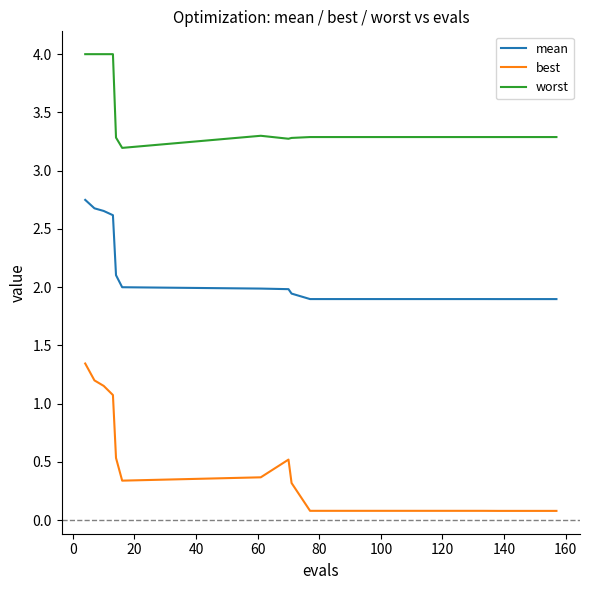

True or false: best and mean intersect in this chart.

False